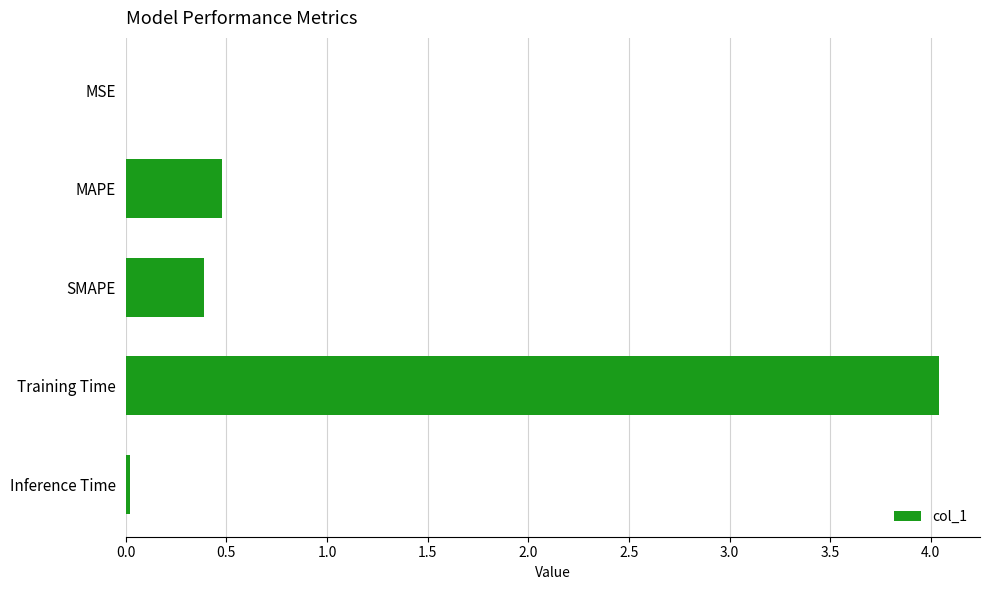

What is the average value?

1.0